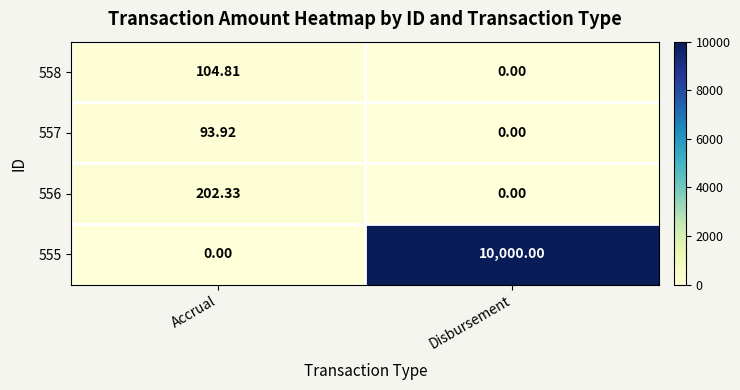

Which category has the lowest value in the 558 series?

Disbursement